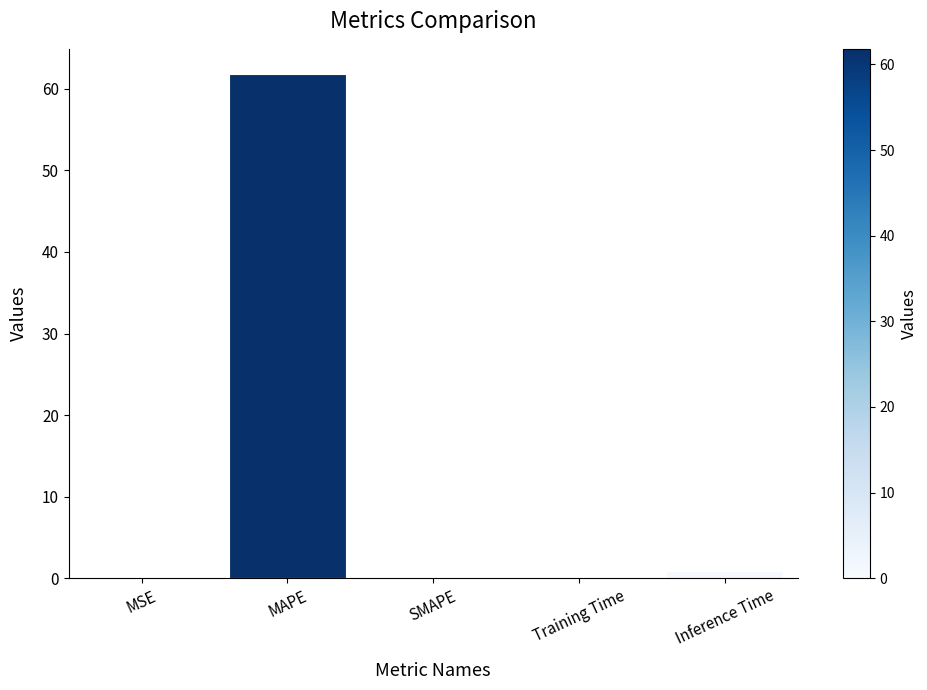

What is the maximum value shown in the chart?

61.8